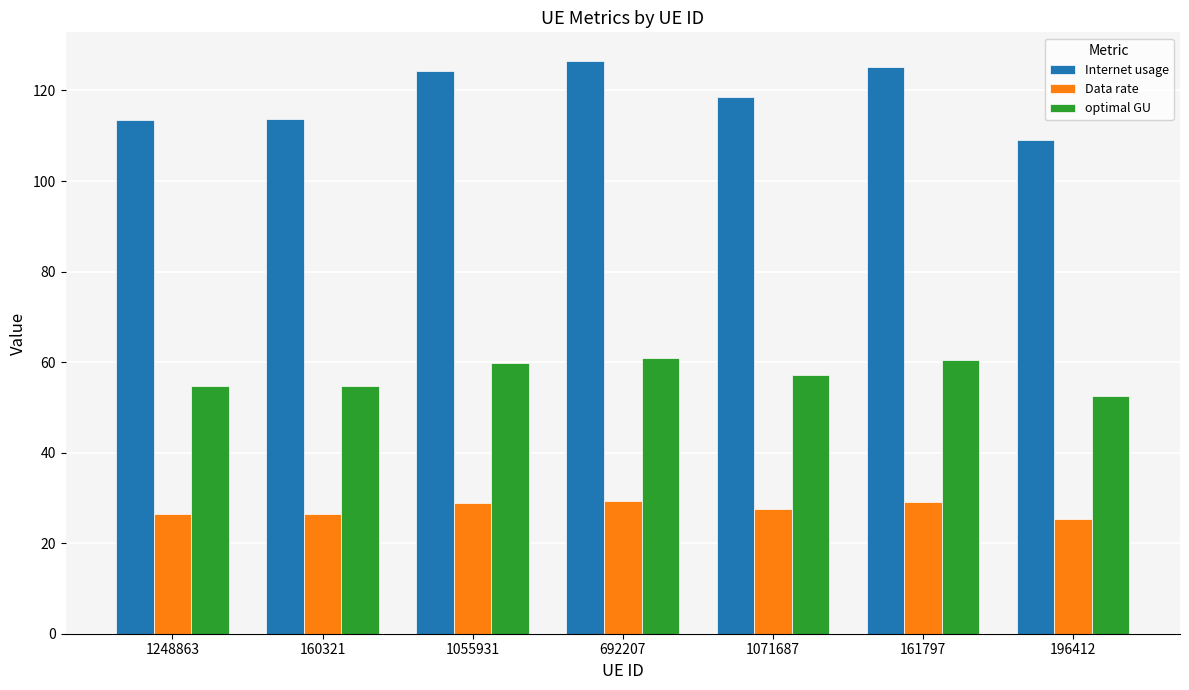

What is the sum of the Internet usage values at 160321 and 196412?

223.0